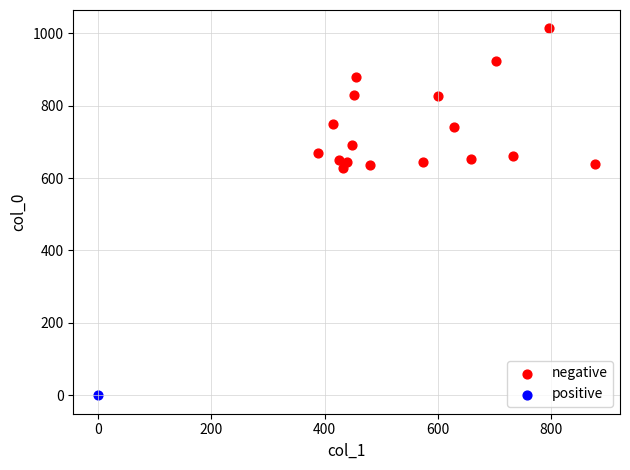

What are all the series names shown in the legend?

negative, positive